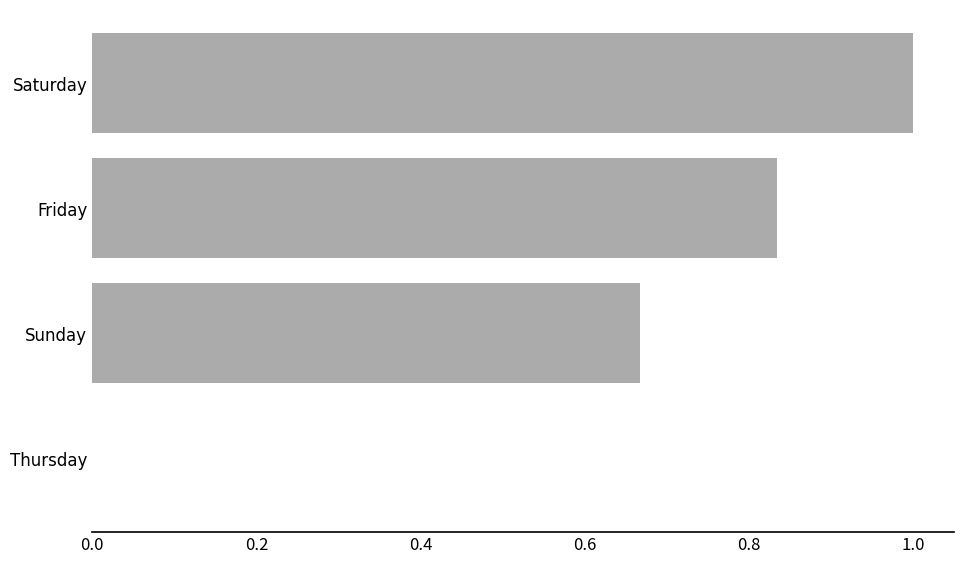

What is the maximum value shown in the chart?

1.0